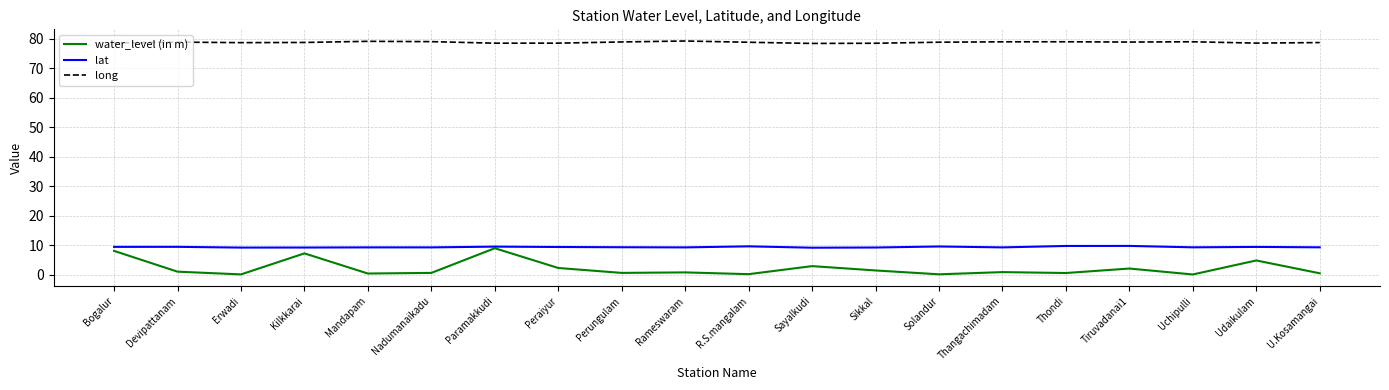

True or false: long and water_level (in m) intersect in this chart.

False